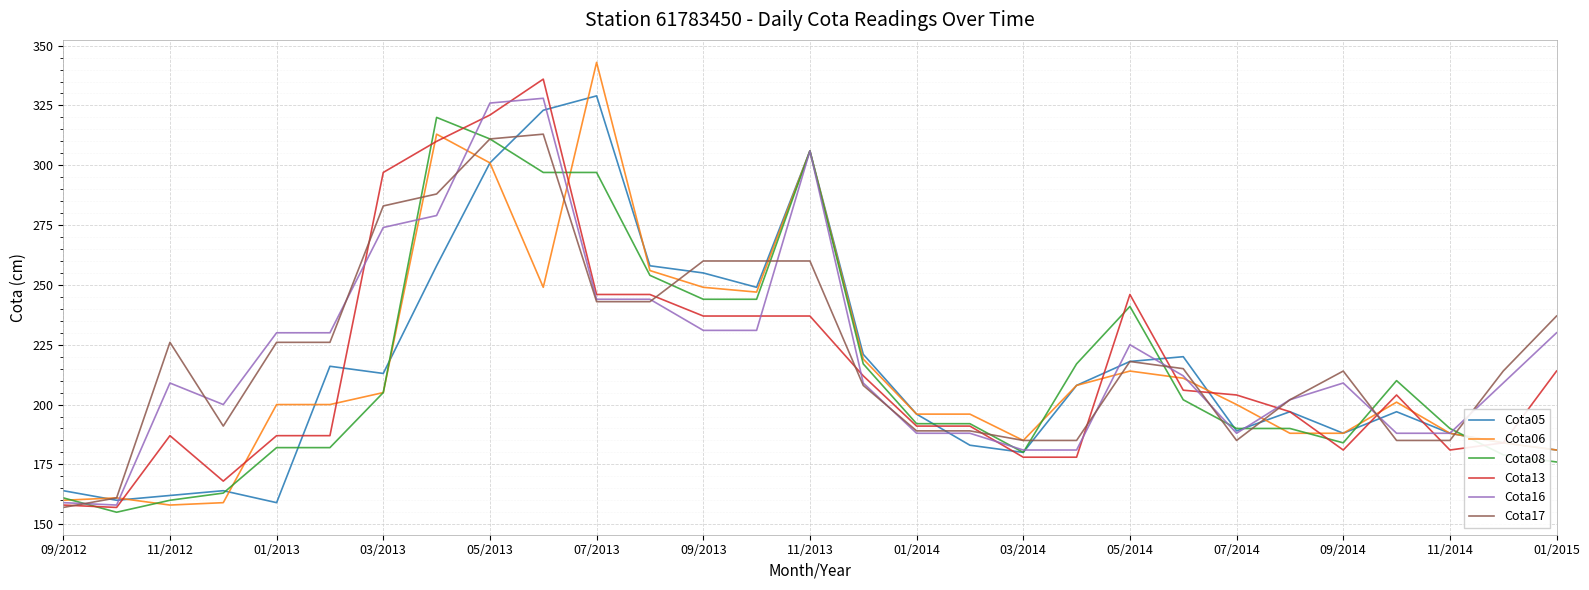

What is the maximum value shown in the chart?

343